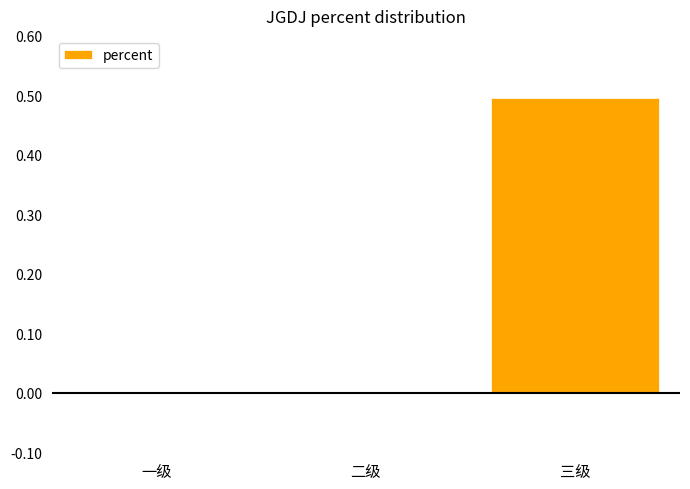

What is the approximate value at 三级?

0.5